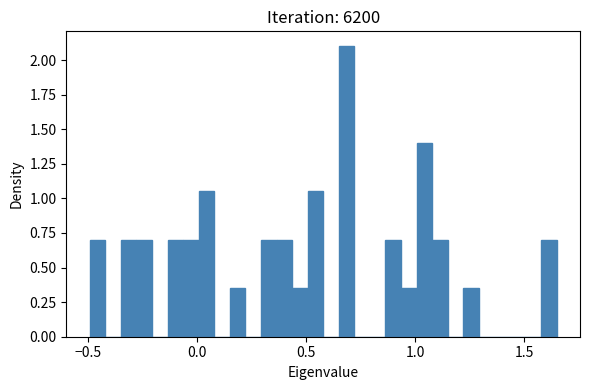

Read against the x-axis, roughly where is the centre of the tallest bar?

0.70